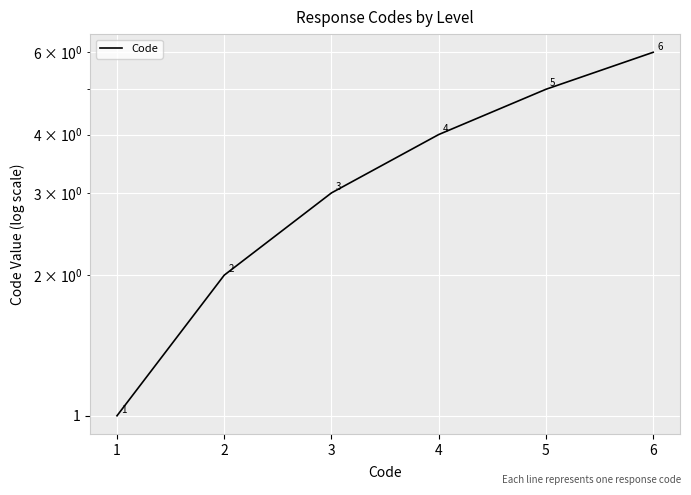

Reading right to left, list all the values displayed in this chart.

6	5	4	3	2	1